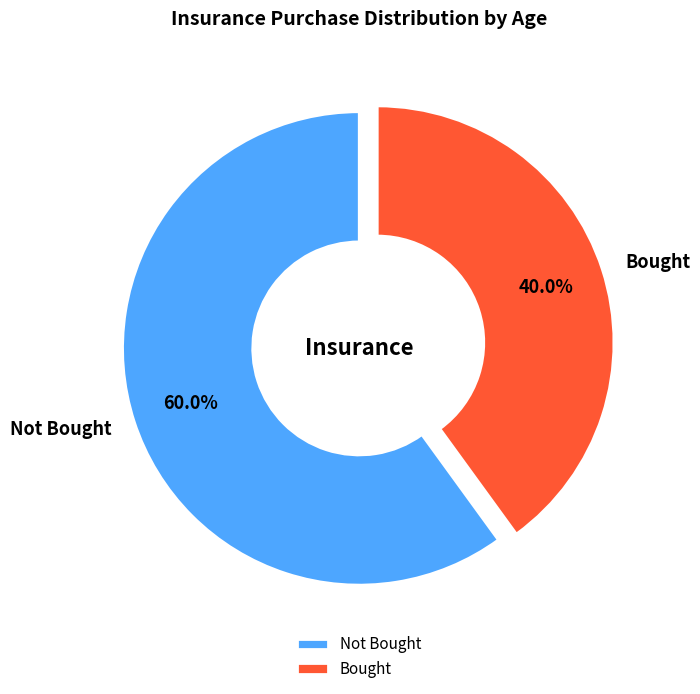

What is the ratio of the value at Not Bought to the value at Bought?

1.5